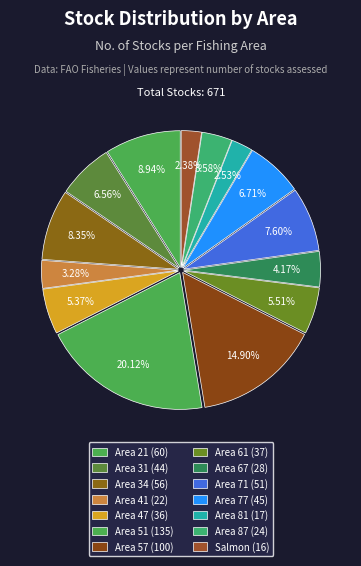

To the nearest percent, what is the average slice percentage?

7%